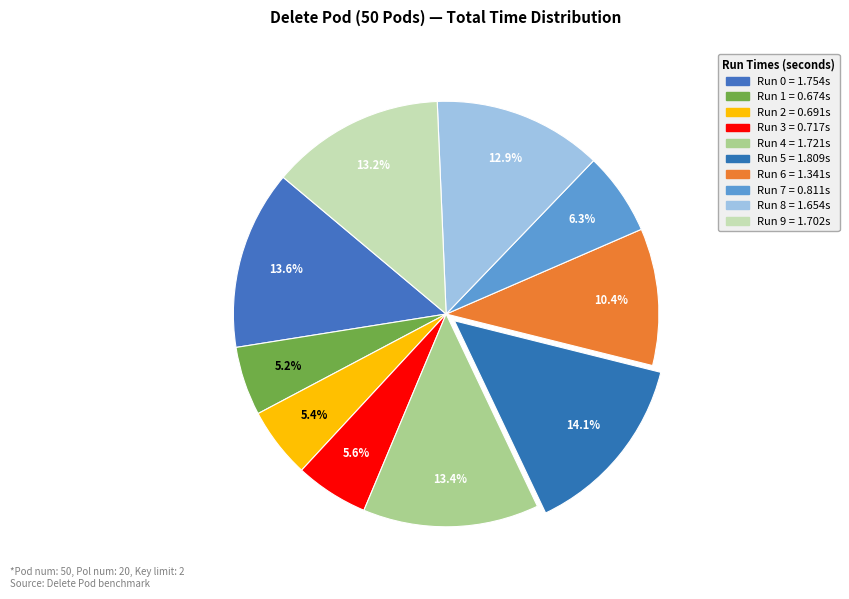

How many slices are in this pie chart?

10